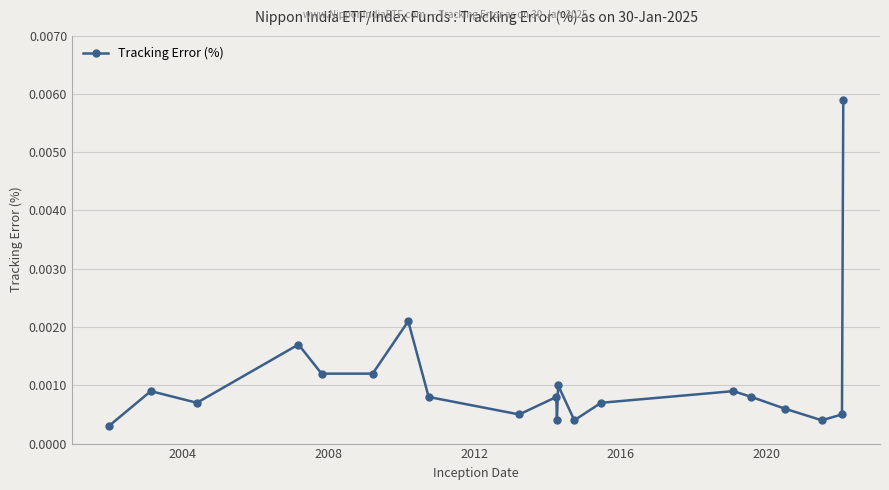

How many interior local peaks (higher than both neighbors) does the data have?

6